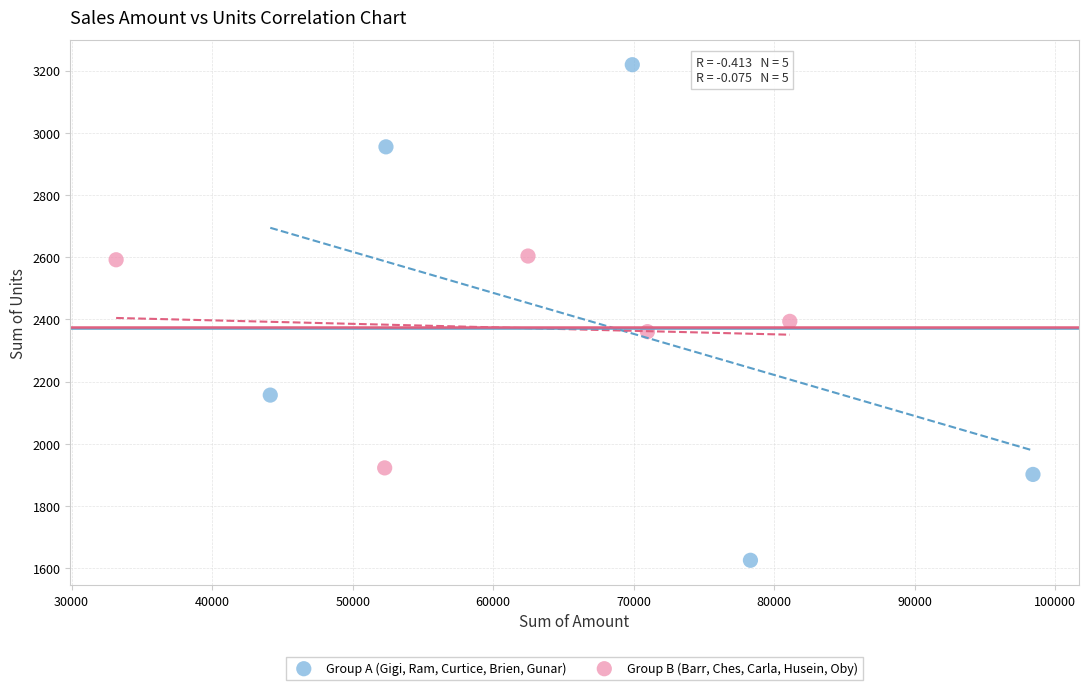

Which series has the largest Y range (max minus min)?

Group A (Gigi, Ram, Curtice, Brien, Gunar)